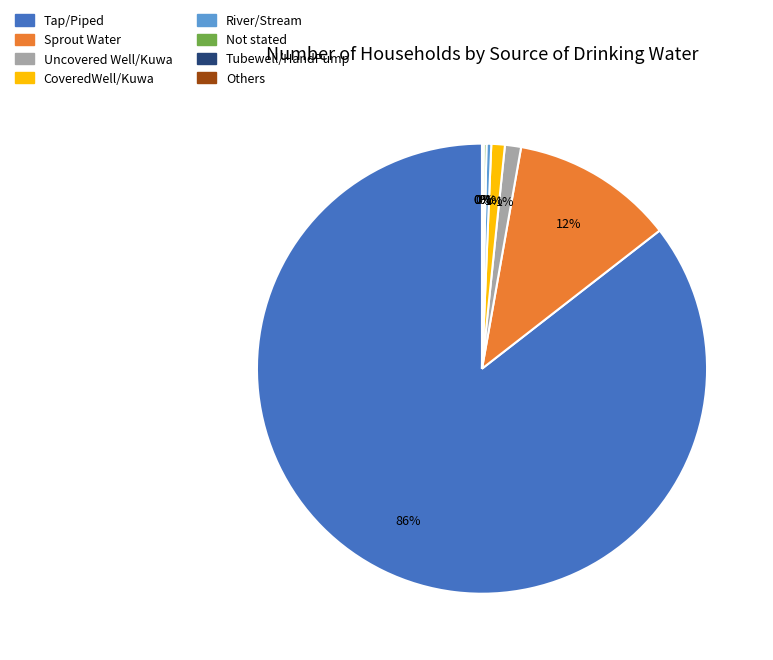

Which slice is the largest?

Tap/Piped